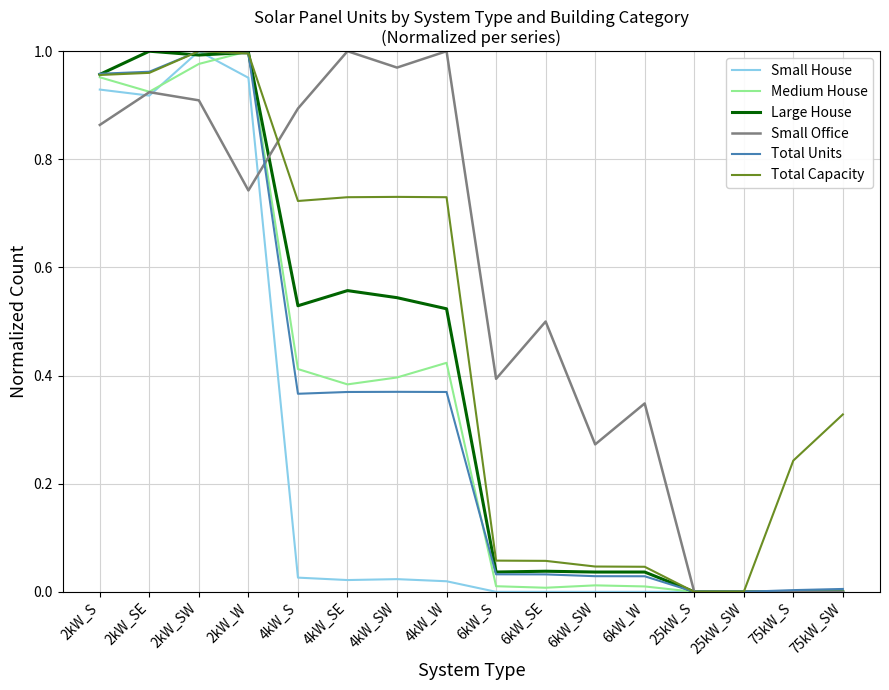

Is the value of Small House at 75kW_S greater than the value of Small Office at 4kW_SE?

No